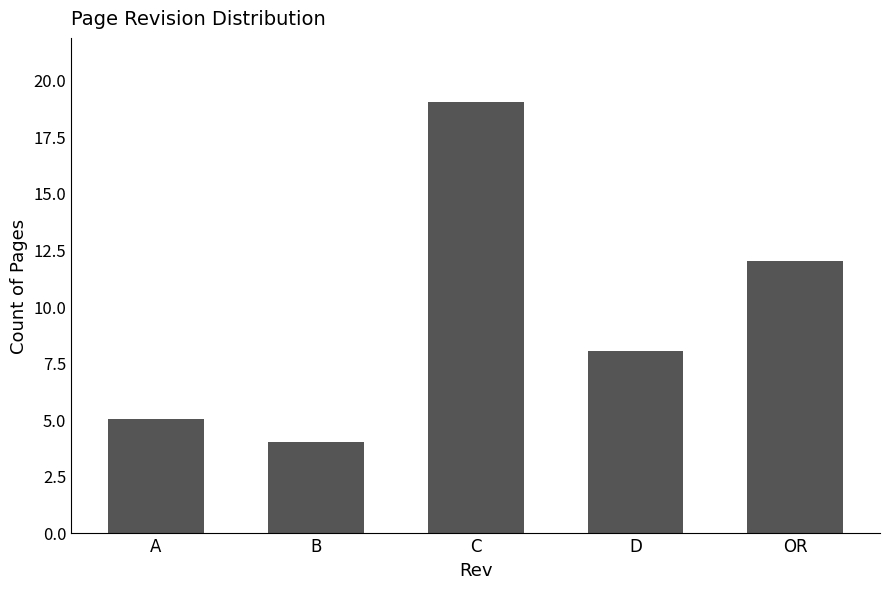

Between D and C, which is larger?

C